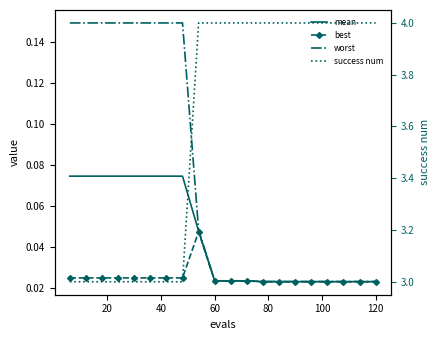

The success num series shows 5.3 at 10. True or false?

False